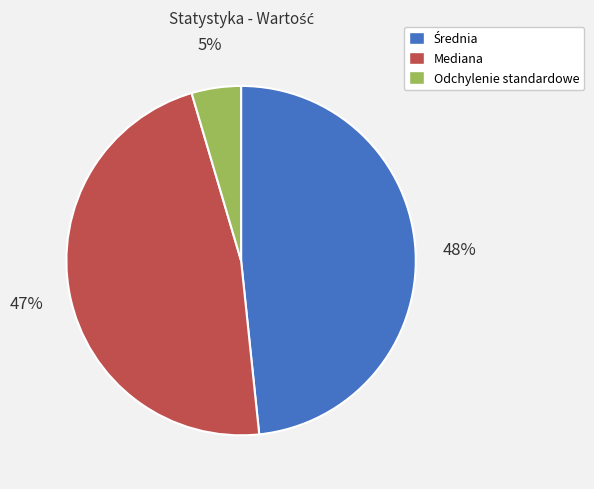

What percentage is the Odchylenie standardowe slice, to the nearest percent?

5%